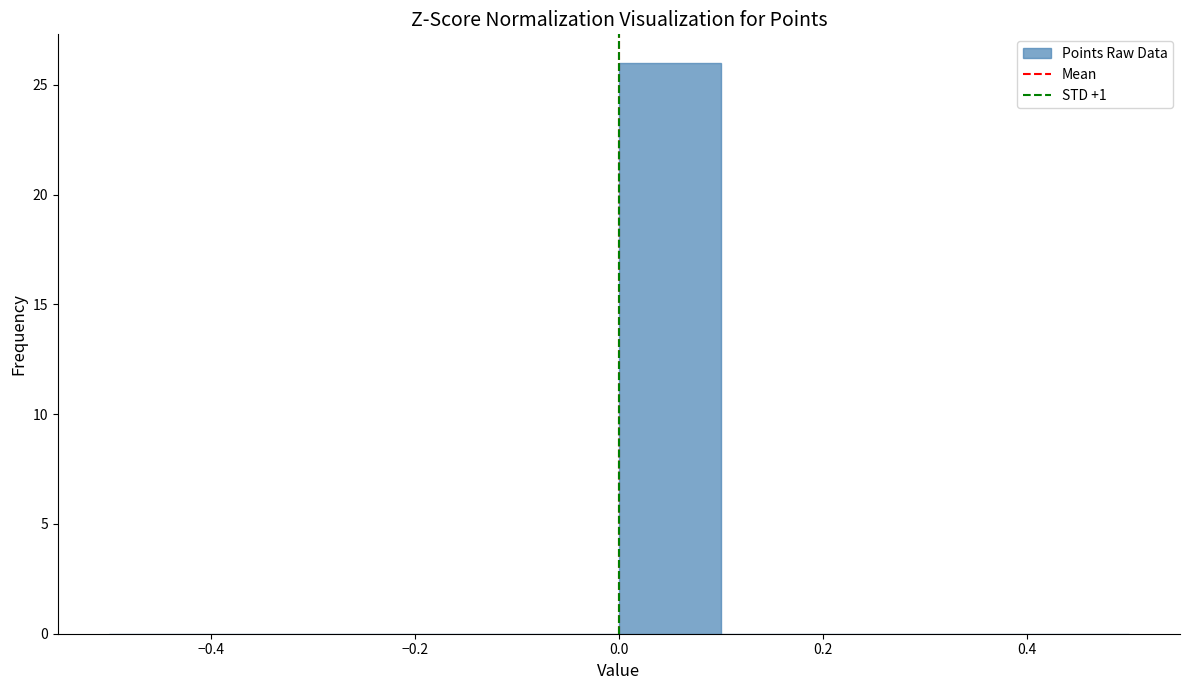

Reading left to right, transcribe this chart: for each bar, give the range it covers on the x-axis and its height. The values are not printed on the chart, so give them approximately, as read against the axis.

-0.5 to -0.4: 0
-0.4 to -0.3: 0
-0.3 to -0.2: 0
-0.2 to -0.1: 0
-0.1 to 0.0: 0
0.0 to 0.1: 26
0.1 to 0.2: 0
0.2 to 0.3: 0
0.3 to 0.4: 0
0.4 to 0.5: 0